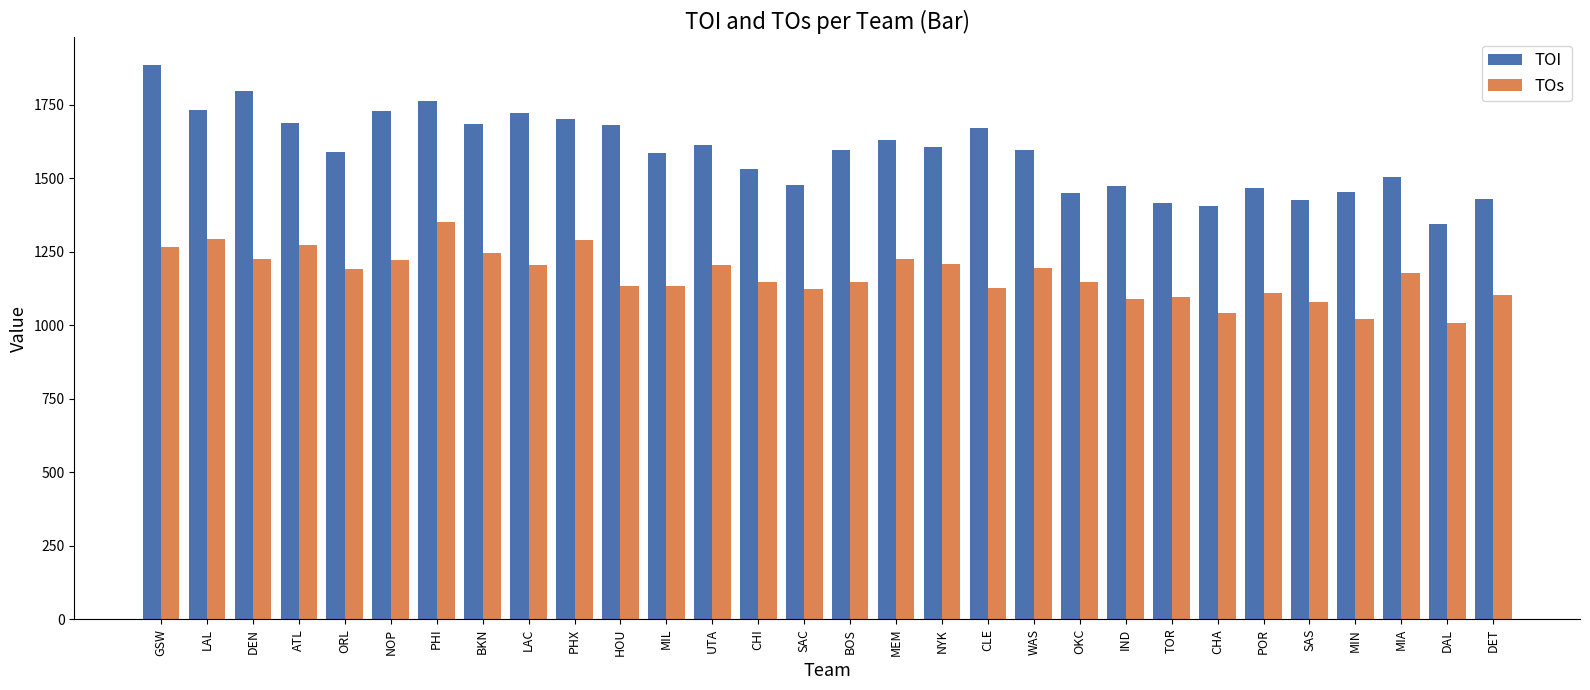

What is the value of the TOI bar at the 19th from the left?

1672.3